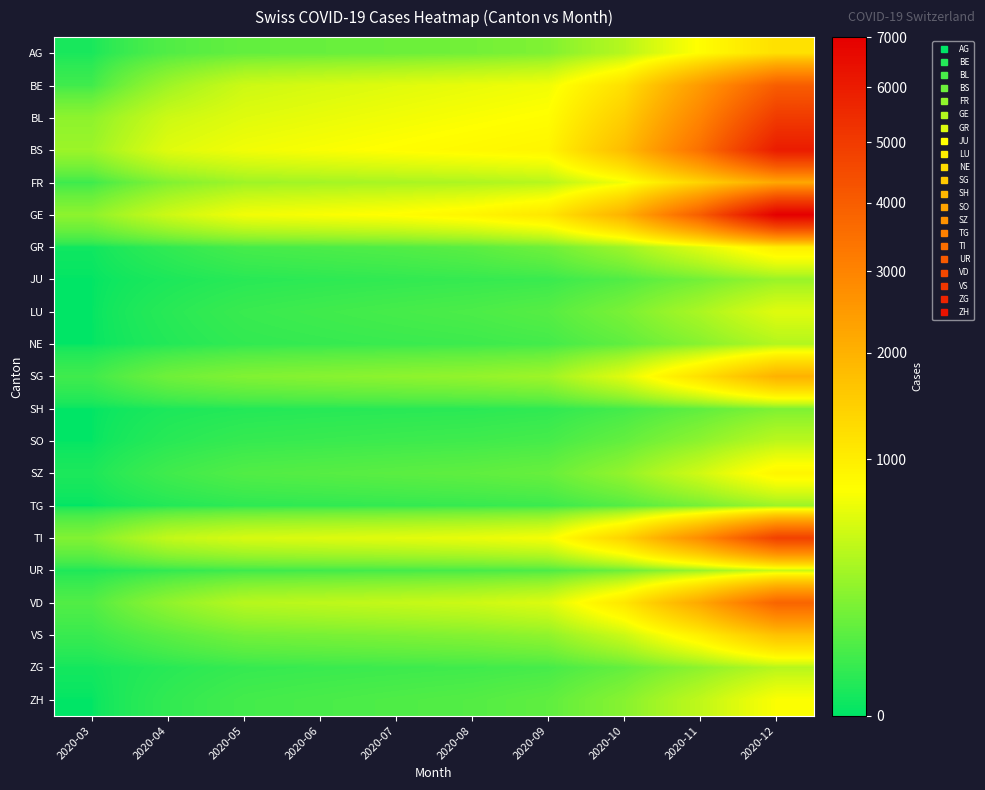

What is the total value across all series at 2020-05?

4670